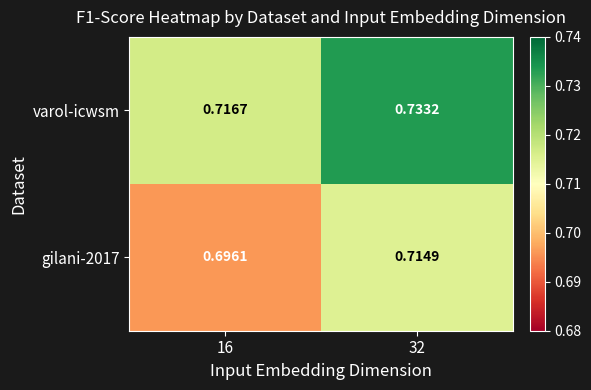

At how many categories does at least one series exceed 0?

2